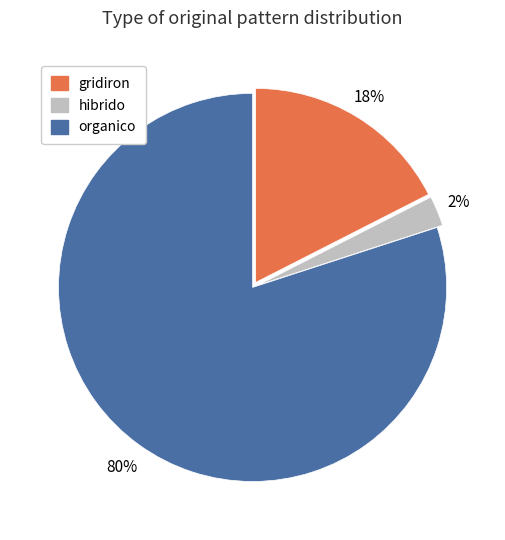

Is there any slice that represents more than half of the pie?

Yes